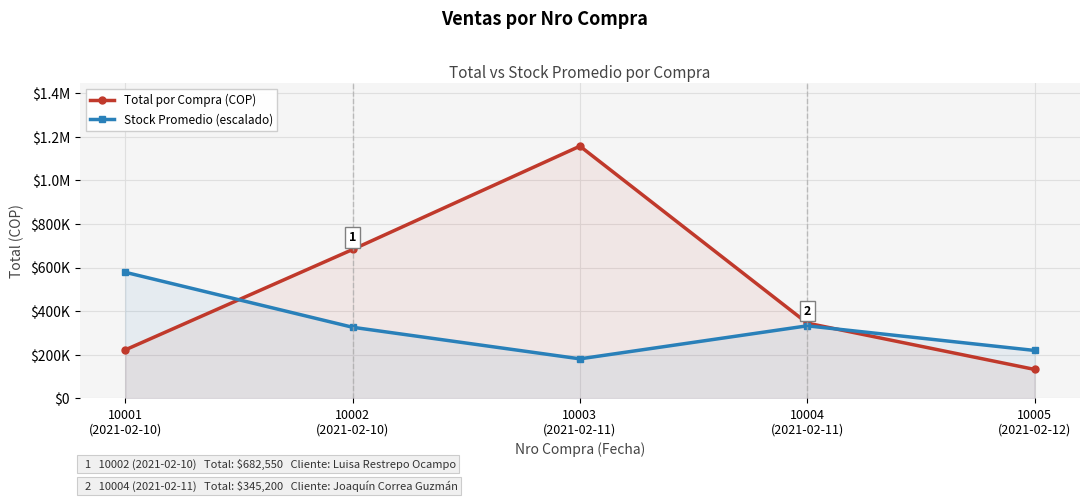

How many interior local peaks does the Total por Compra (COP) series have?

1